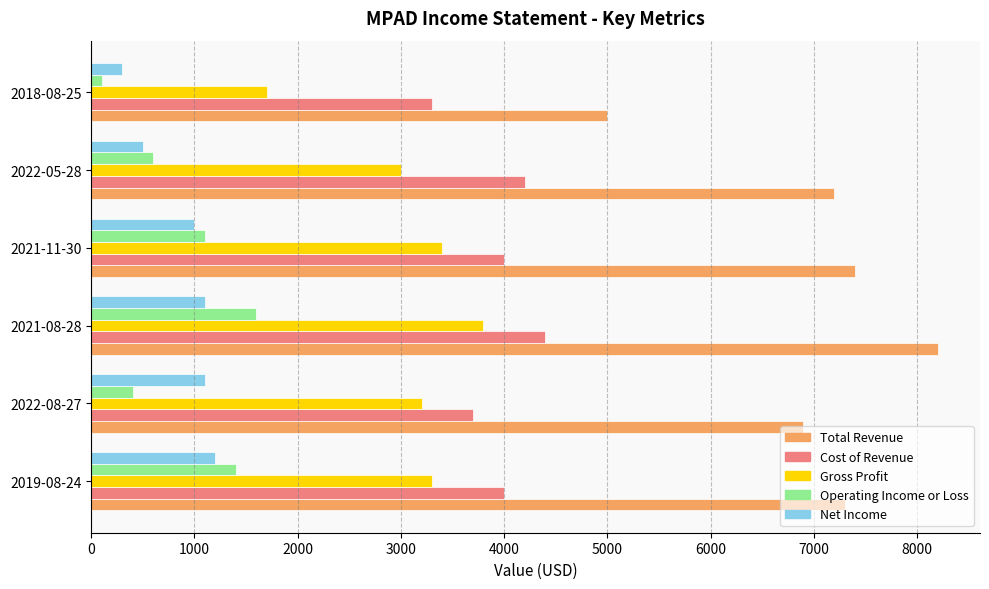

What is the difference between the maximum and minimum values in the Net Income series?

900